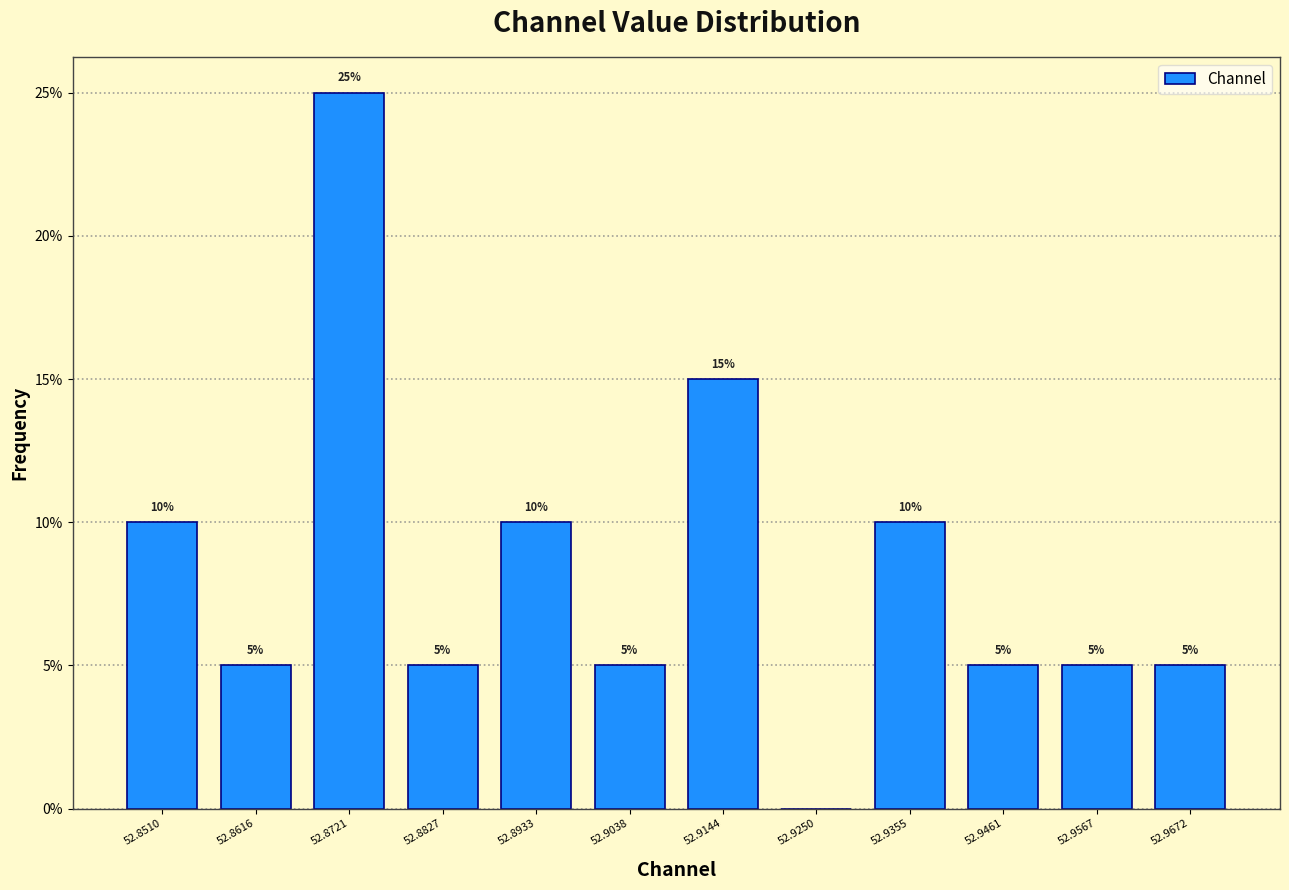

Which range on the x-axis has the tallest bar?

52.866 to 52.878